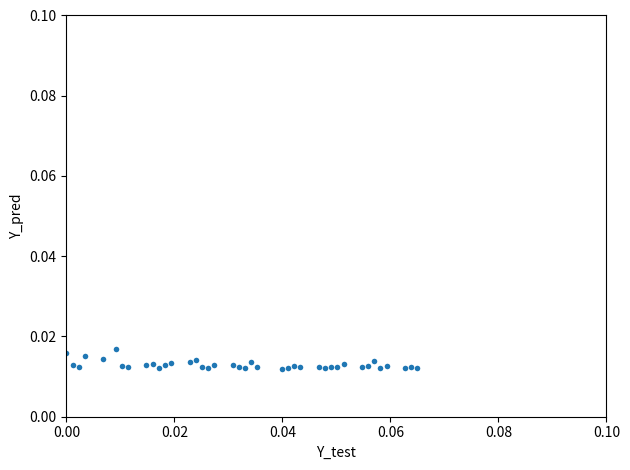

How many points are shown in the scatter plot?

40